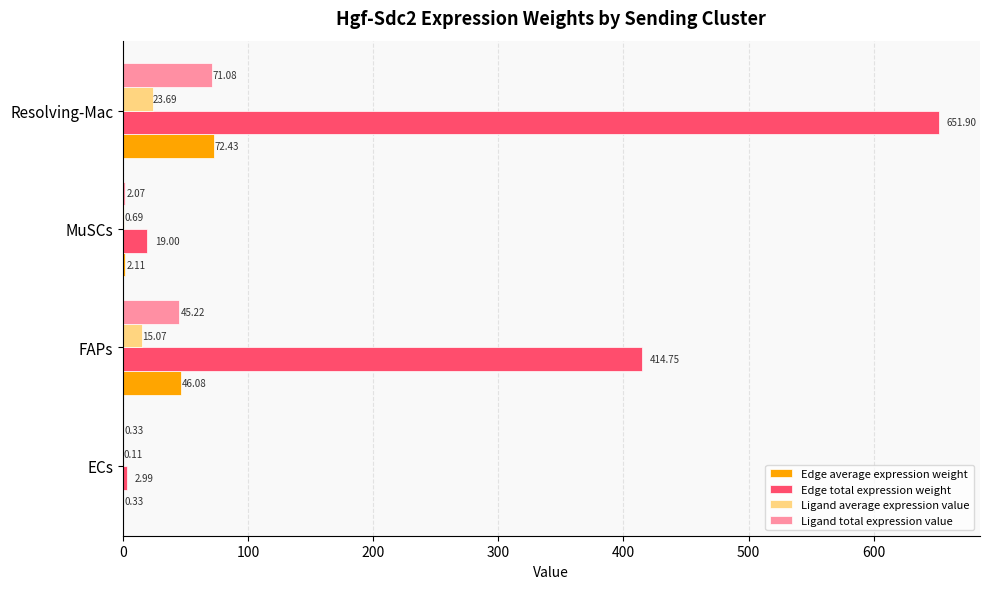

At which category is the sum across all series the highest?

Resolving-Mac